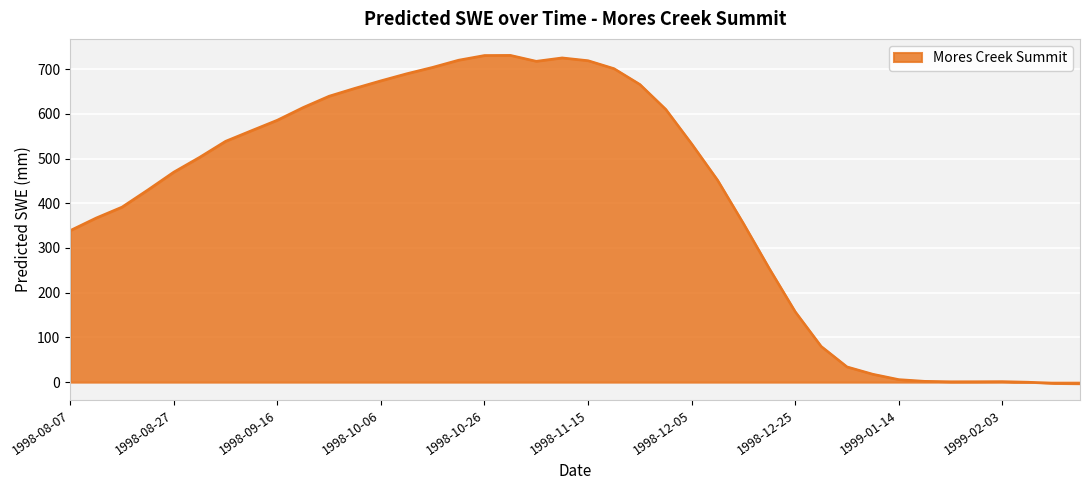

What is the maximum value shown in the chart?

730.9